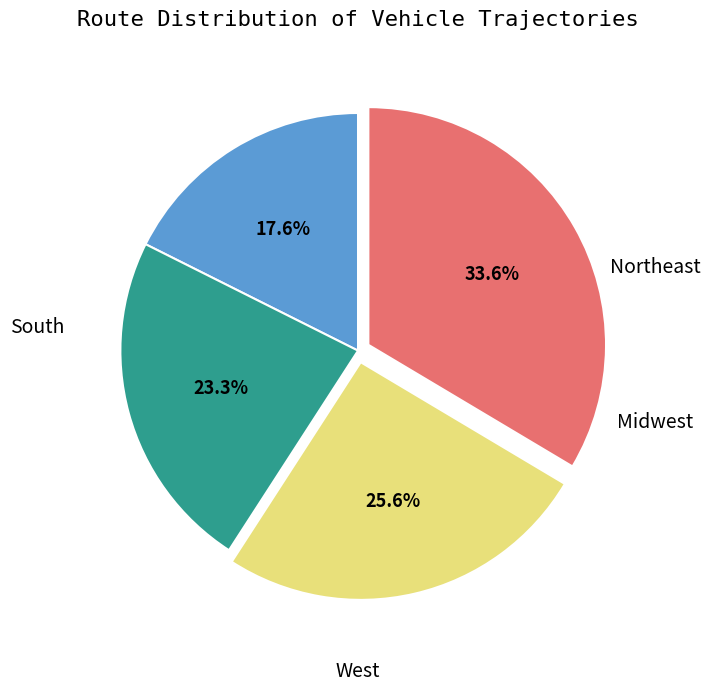

To the nearest percent, what is the difference between the largest and smallest slice percentages?

16%